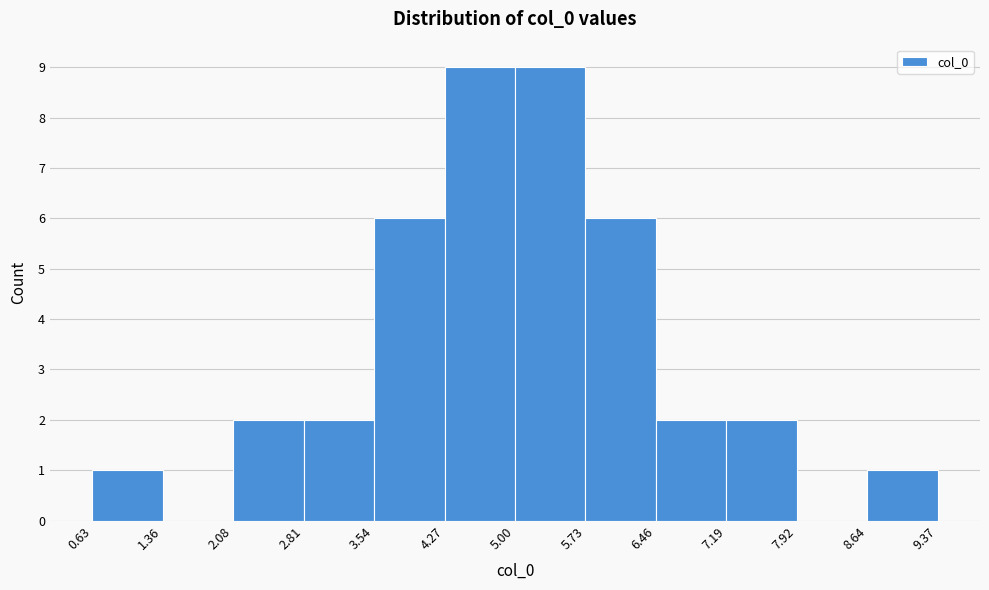

Reading left to right, list every bar in this chart as the range it spans on the x-axis followed by its height. The values are not printed on the chart, so give them approximately, as read against the axis.

0.63 to 1.36: 1
1.36 to 2.08: 0
2.08 to 2.81: 2
2.81 to 3.54: 2
3.54 to 4.27: 6
4.27 to 5.00: 9
5.00 to 5.73: 9
5.73 to 6.46: 6
6.46 to 7.19: 2
7.19 to 7.92: 2
7.92 to 8.64: 0
8.64 to 9.37: 1